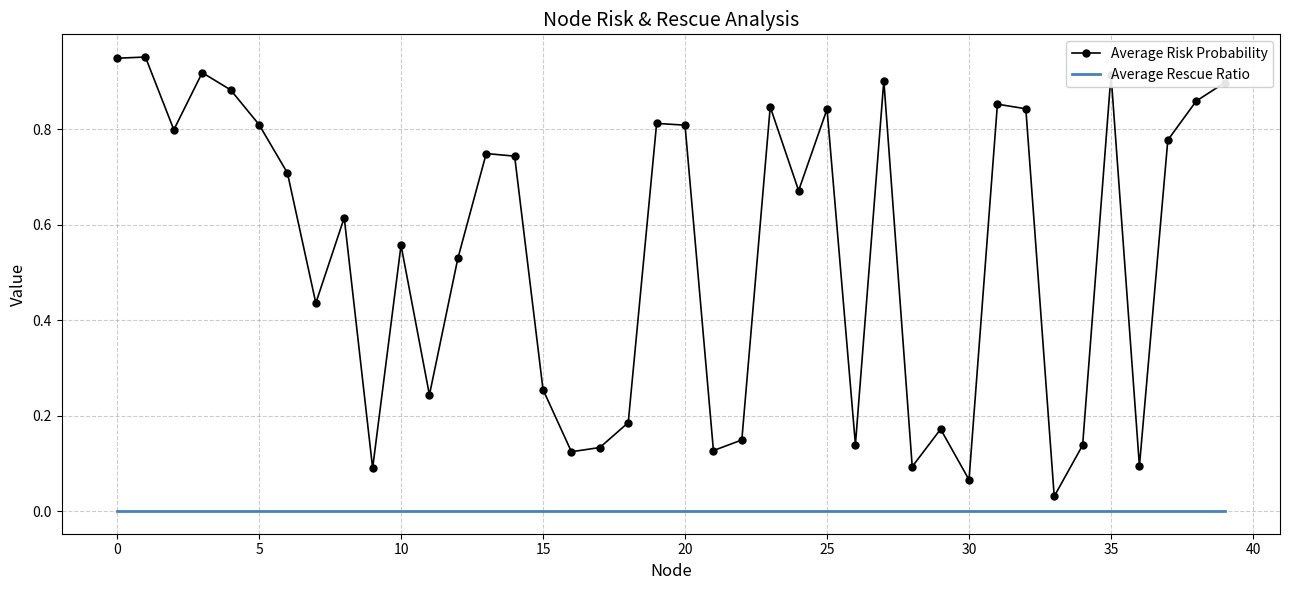

Which series has the largest total across all categories?

Average Risk Probability